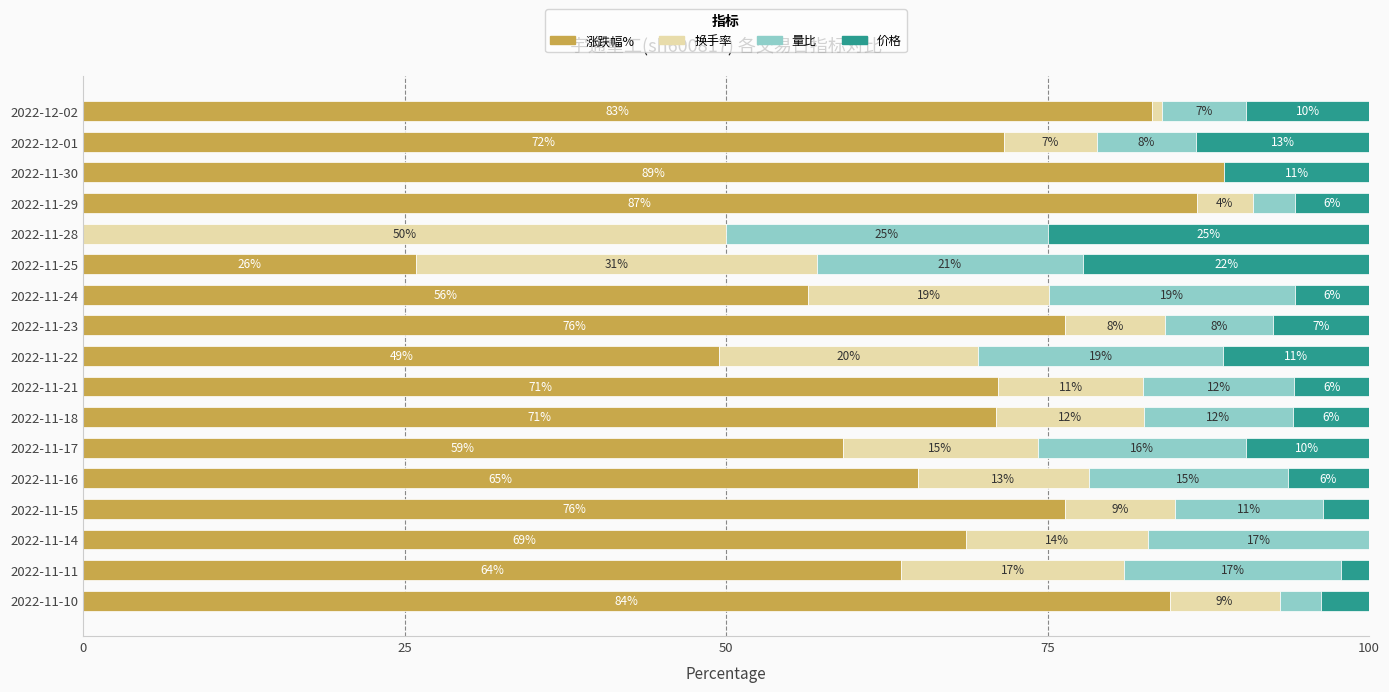

Reading left to right, list all the values displayed in this chart.

涨跌幅%: 84.5	63.6	68.7	76.4	64.9	59.1	71.0	71.2	49.5	76.3	56.4	25.9	0.0	86.6	88.7	71.6	83.1
换手率: 8.6	17.4	14.1	8.5	13.3	15.2	11.5	11.3	20.1	7.8	18.8	31.1	50.0	4.4	0.0	7.2	0.8
量比: 3.2	16.8	17.2	11.5	15.5	16.2	11.5	11.8	19.1	8.4	19.1	20.7	25.0	3.3	0.0	7.7	6.5
价格: 3.7	2.2	0.0	3.6	6.3	9.6	5.9	5.8	11.3	7.5	5.8	22.2	25.0	5.7	11.3	13.5	9.6